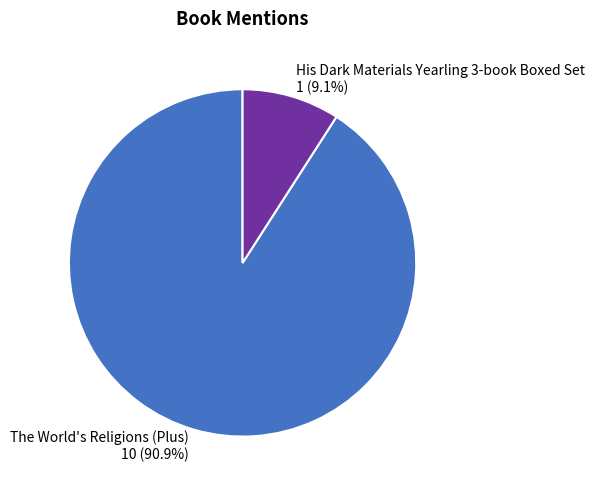

To the nearest percent, what is the combined percentage of His Dark Materials Yearling 3-book Boxed Set and The World's Religions (Plus)?

100%